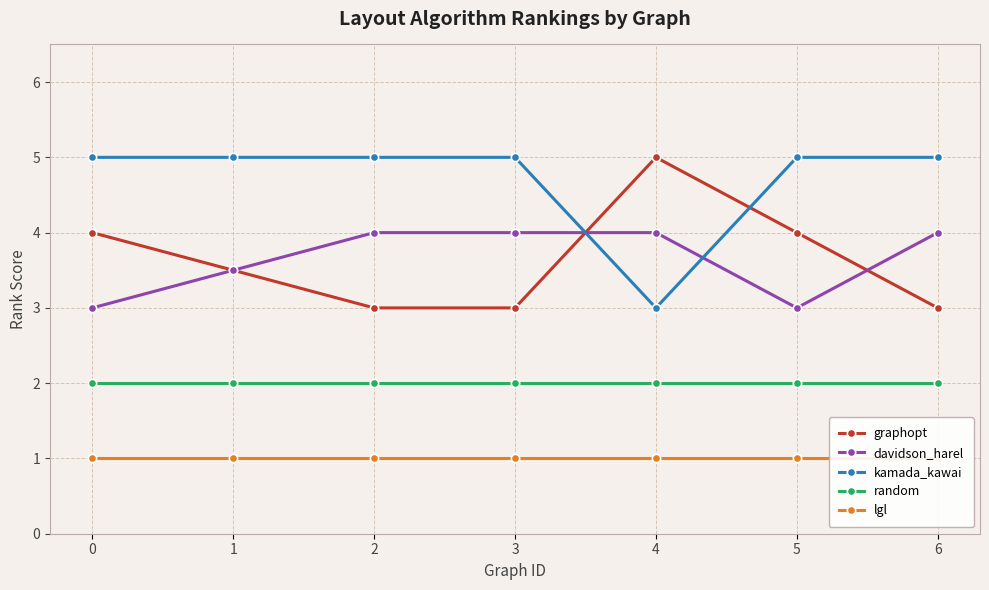

True or false: graphopt and lgl intersect in this chart.

False